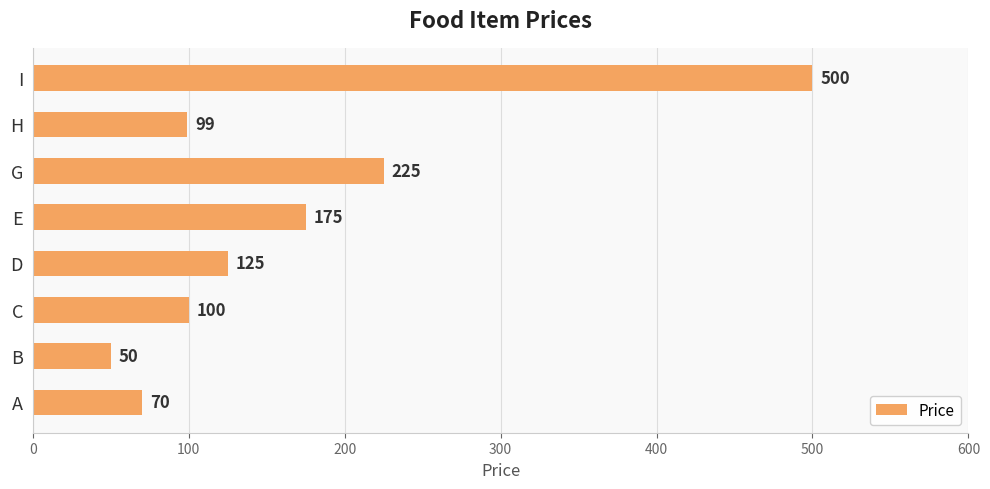

Reading bottom to top, what are all the values shown in this chart?

A=70	B=50	C=100	D=125	E=175	G=225	H=99	I=500